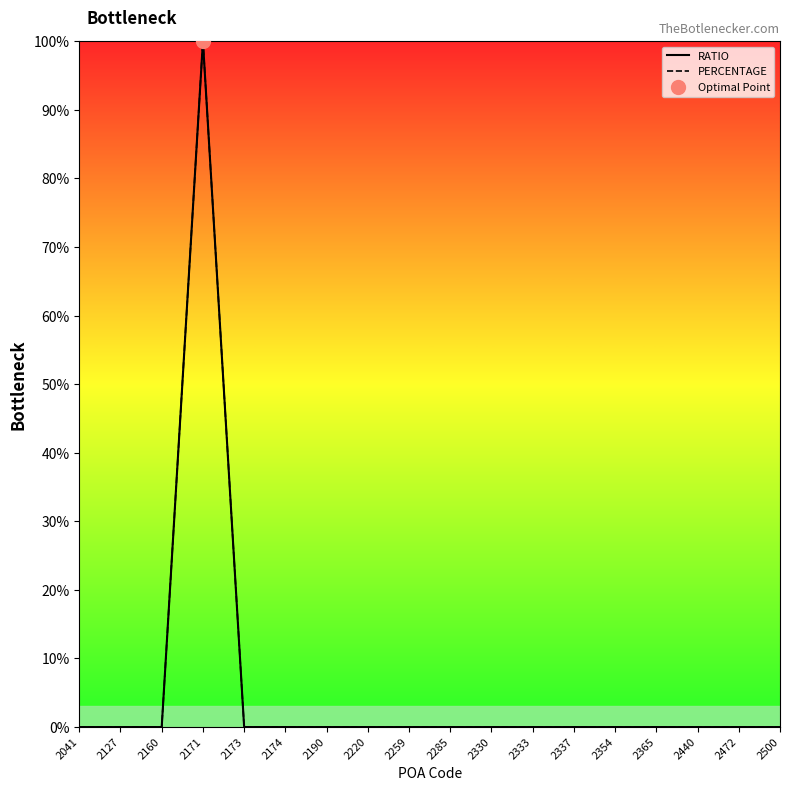

Rank the series by their maximum value, from highest to lowest.

RATIO, PERCENTAGE